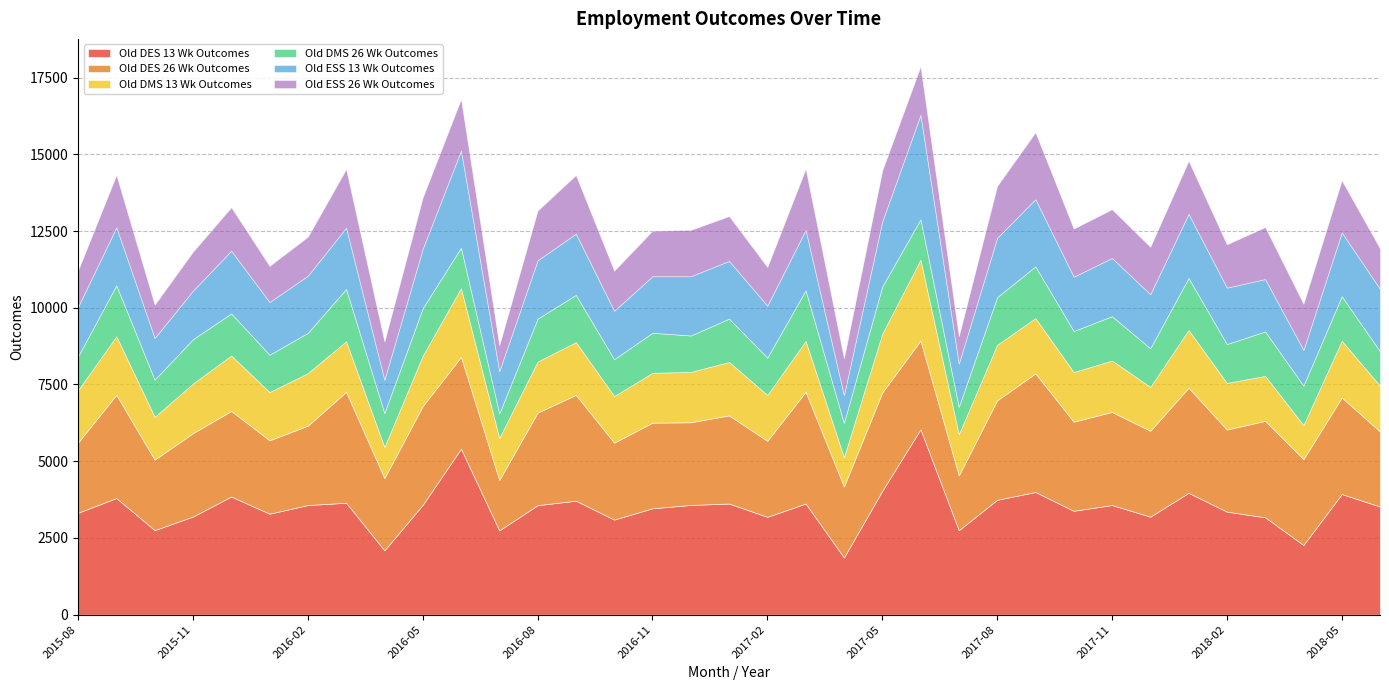

Which series has the largest total across all categories?

Old DES 13 Wk Outcomes